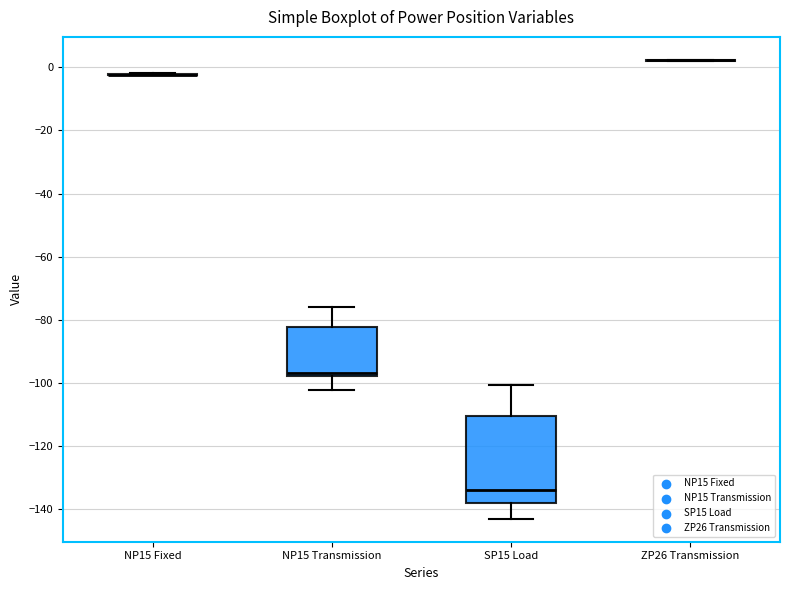

Where is the lower edge of the box for SP15 Load on the y-axis? The values are not printed on the chart, so give them approximately, as read against the axis.

-138